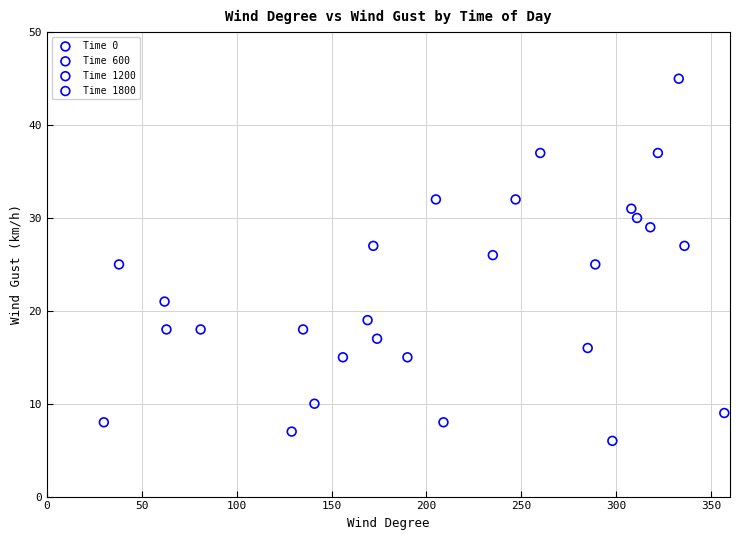

Which series has the widest spread of Y values?

Time 0